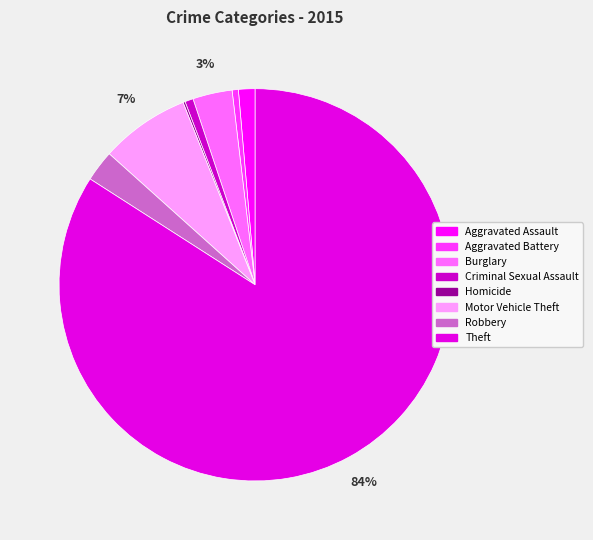

The Aggravated Assault slice represents 11% of the pie. True or false?

False